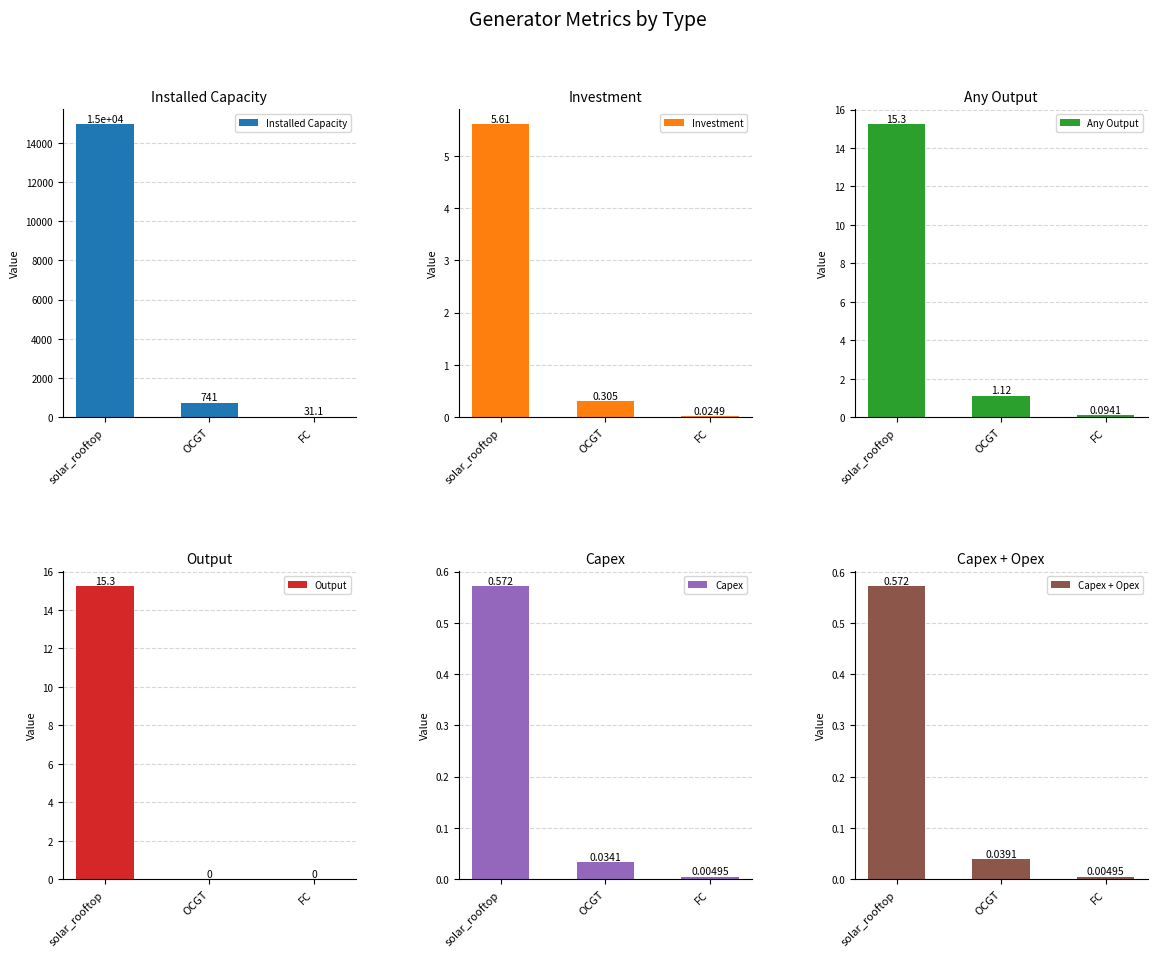

The value of Installed Capacity at FC is 31.1. True or false?

True